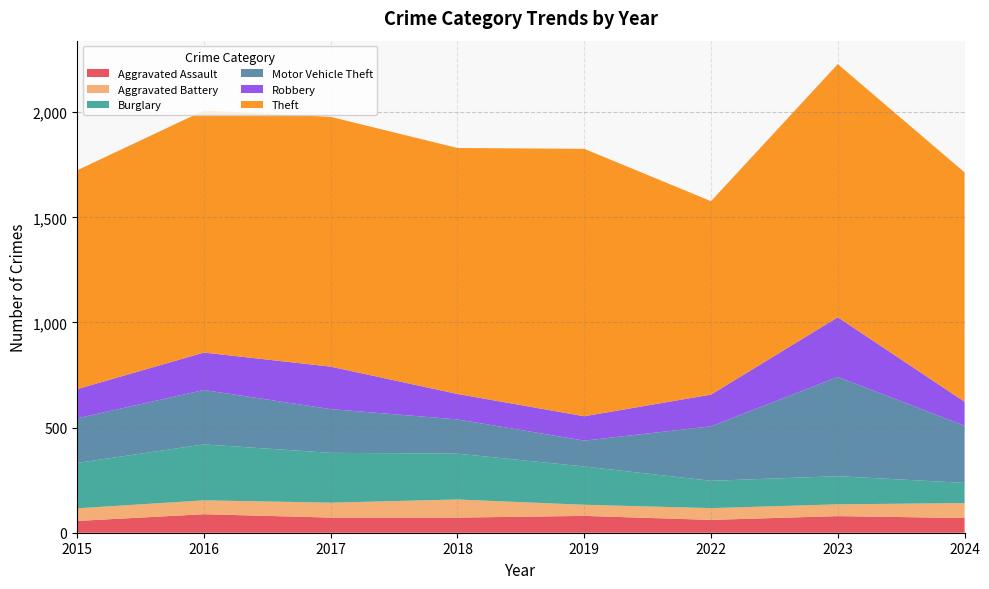

Reading left to right, what are all the values shown in this chart?

Aggravated Assault: 2015=56	2016=88	2017=72	2018=72	2019=80	2022=61	2023=79	2024=70
Aggravated Battery: 2015=60	2016=66	2017=71	2018=86	2019=53	2022=56	2023=56	2024=71
Burglary: 2015=216	2016=266	2017=237	2018=218	2019=182	2022=130	2023=134	2024=96
Motor Vehicle Theft: 2015=212	2016=259	2017=208	2018=163	2019=123	2022=259	2023=472	2024=272
Robbery: 2015=139	2016=178	2017=202	2018=121	2019=116	2022=151	2023=284	2024=114
Theft: 2015=1041	2016=1151	2017=1188	2018=1170	2019=1272	2022=920	2023=1204	2024=1091